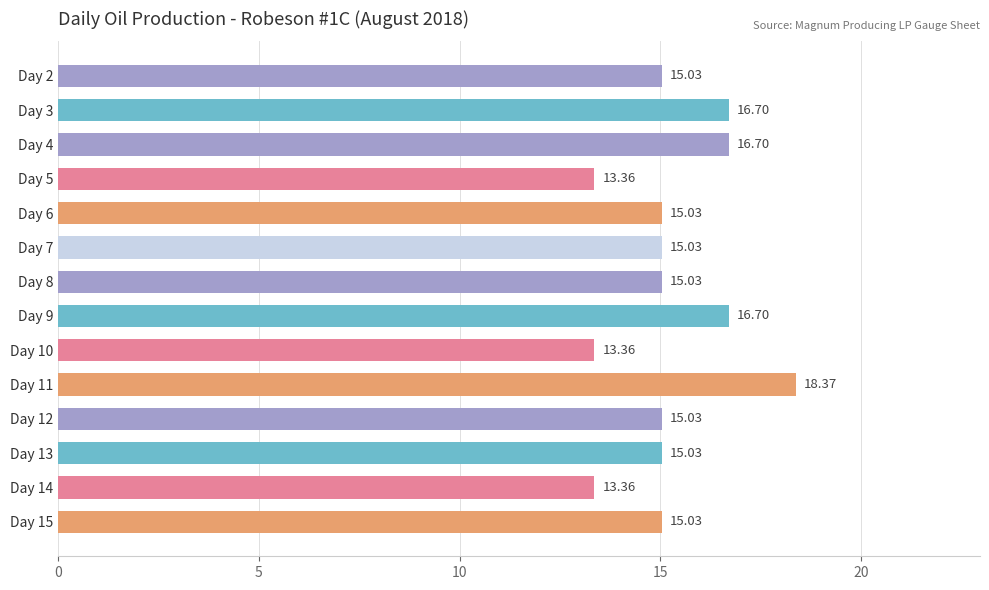

What is the difference between the maximum and minimum values?

5.0